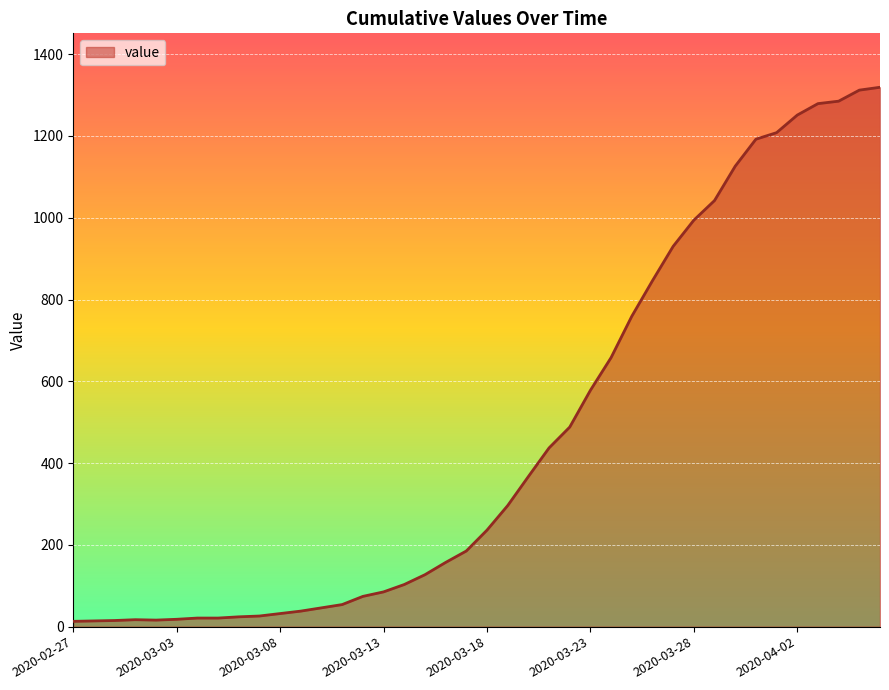

What is the greatest value displayed?

1319